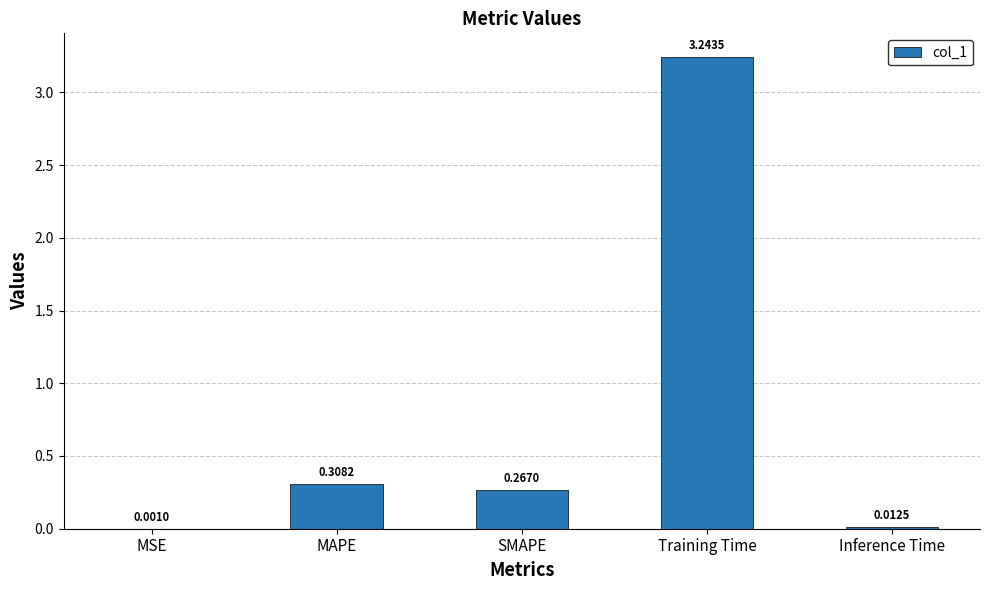

Which has a higher value, Inference Time or SMAPE?

SMAPE